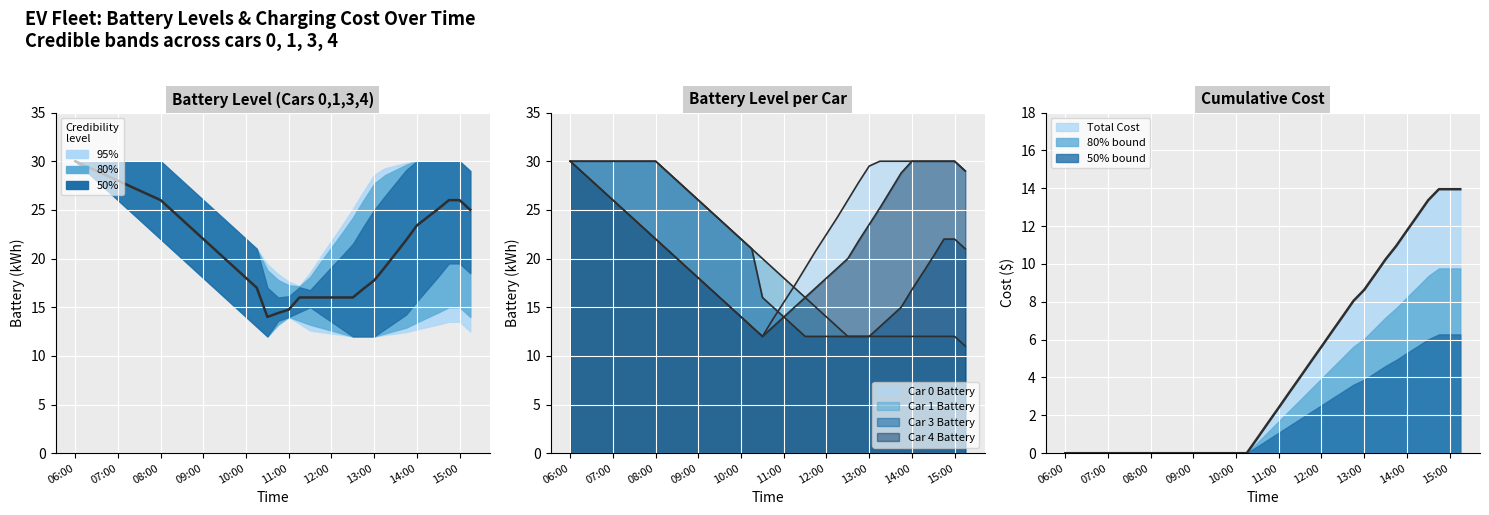

True or false: the data shows 8.8 at 33.

False